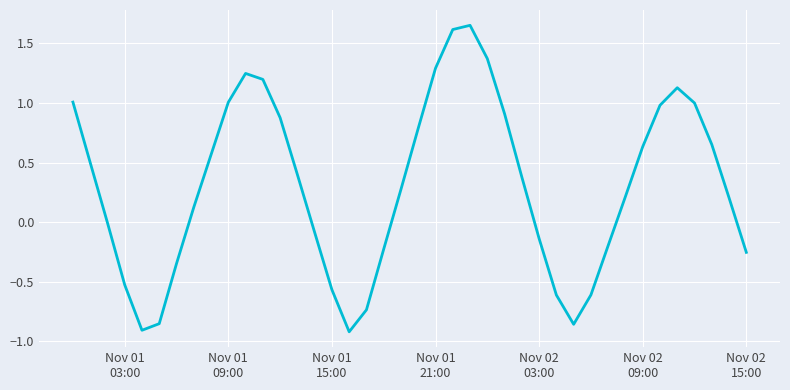

What is the difference between the maximum and minimum values?

2.6